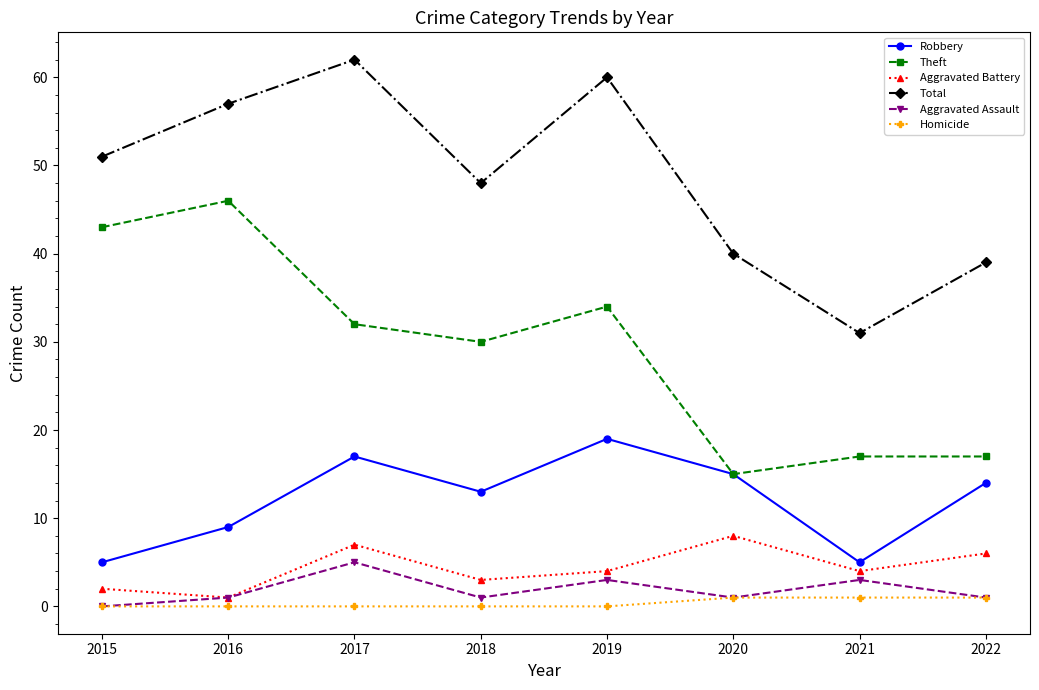

The Aggravated Battery series shows 1 at 2019. True or false?

False